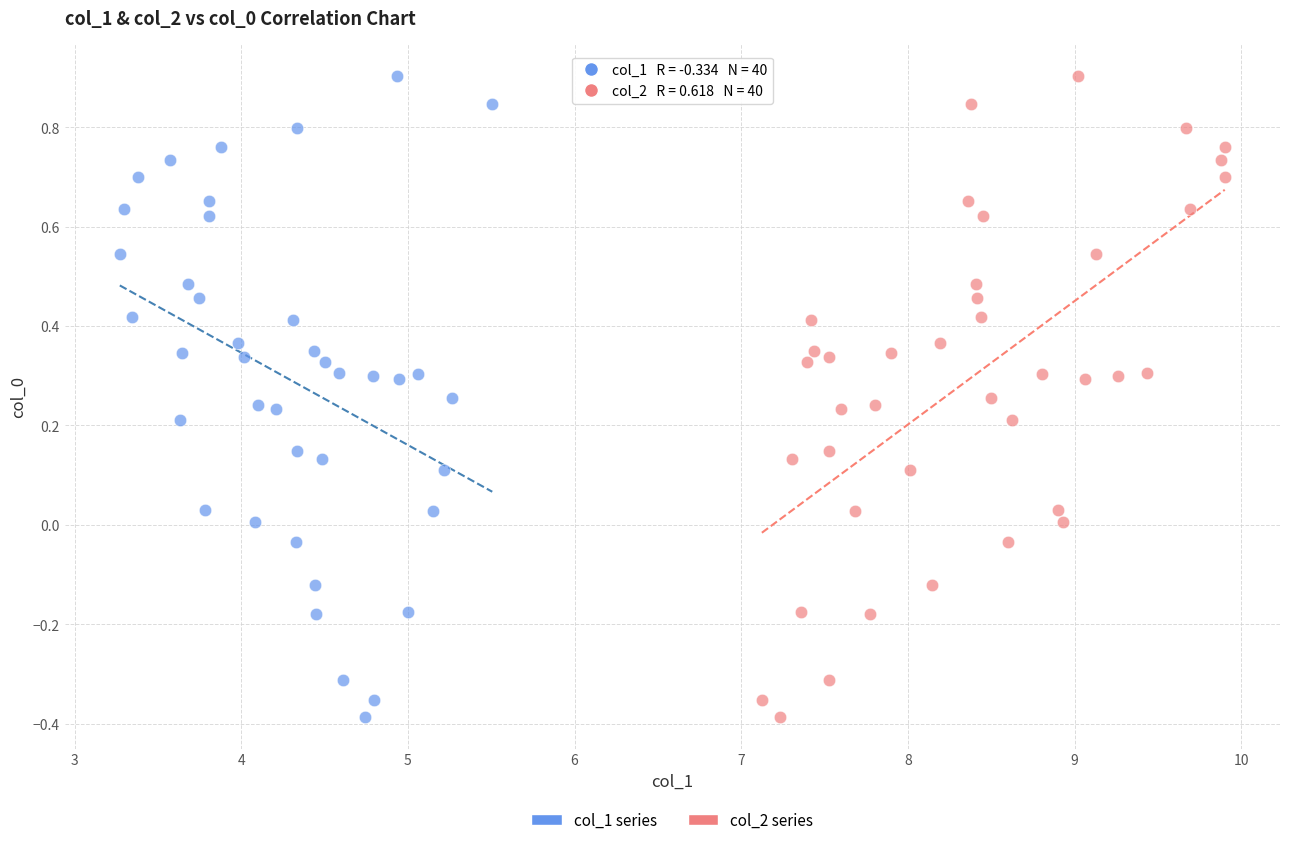

What are all the series names shown in the legend?

col_1 series, col_2 series